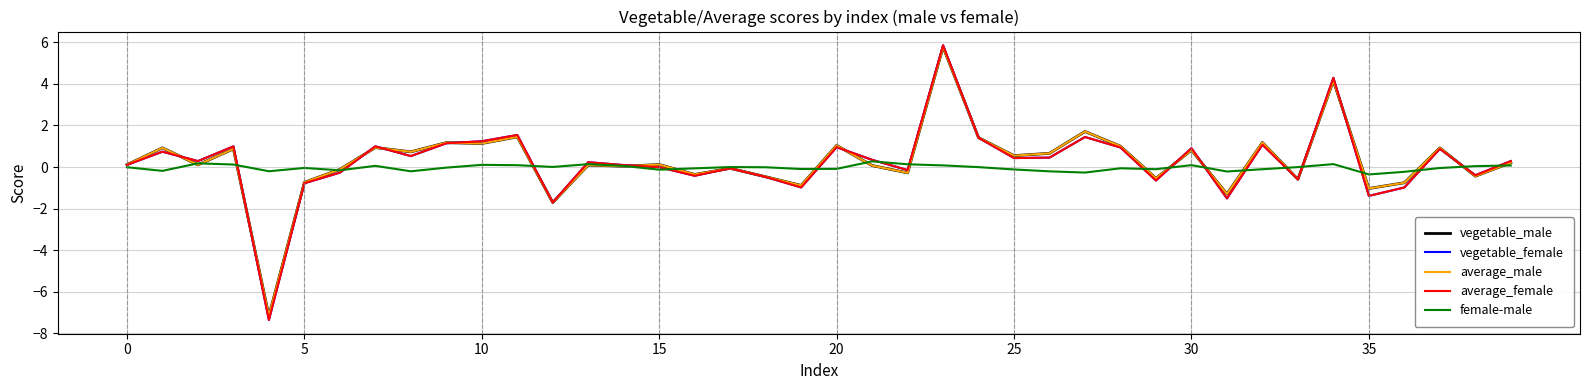

What is the greatest value displayed?

5.9